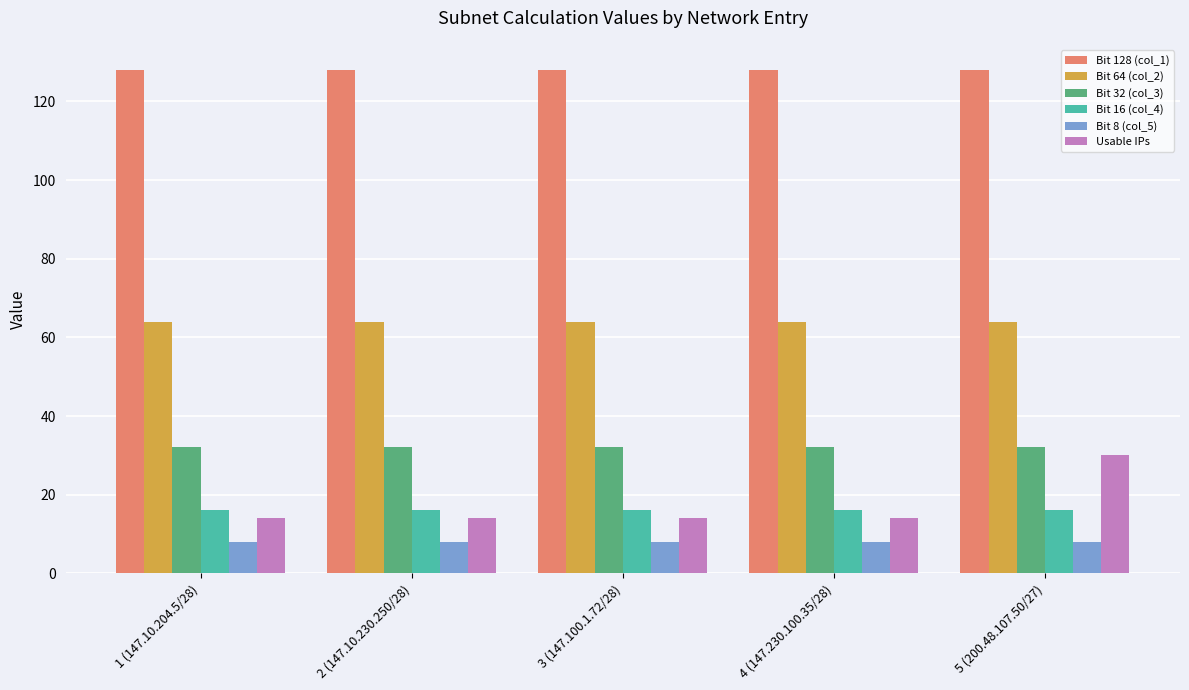

Reading left to right, transcribe all the data shown in this chart.

Bit 128 (col_1): 1 (147.10.204.5/28)=128	2 (147.10.230.250/28)=128	3 (147.100.1.72/28)=128	4 (147.230.100.35/28)=128	5 (200.48.107.50/27)=128
Bit 64 (col_2): 1 (147.10.204.5/28)=64	2 (147.10.230.250/28)=64	3 (147.100.1.72/28)=64	4 (147.230.100.35/28)=64	5 (200.48.107.50/27)=64
Bit 32 (col_3): 1 (147.10.204.5/28)=32	2 (147.10.230.250/28)=32	3 (147.100.1.72/28)=32	4 (147.230.100.35/28)=32	5 (200.48.107.50/27)=32
Bit 16 (col_4): 1 (147.10.204.5/28)=16	2 (147.10.230.250/28)=16	3 (147.100.1.72/28)=16	4 (147.230.100.35/28)=16	5 (200.48.107.50/27)=16
Bit 8 (col_5): 1 (147.10.204.5/28)=8	2 (147.10.230.250/28)=8	3 (147.100.1.72/28)=8	4 (147.230.100.35/28)=8	5 (200.48.107.50/27)=8
Usable IPs: 1 (147.10.204.5/28)=14	2 (147.10.230.250/28)=14	3 (147.100.1.72/28)=14	4 (147.230.100.35/28)=14	5 (200.48.107.50/27)=30